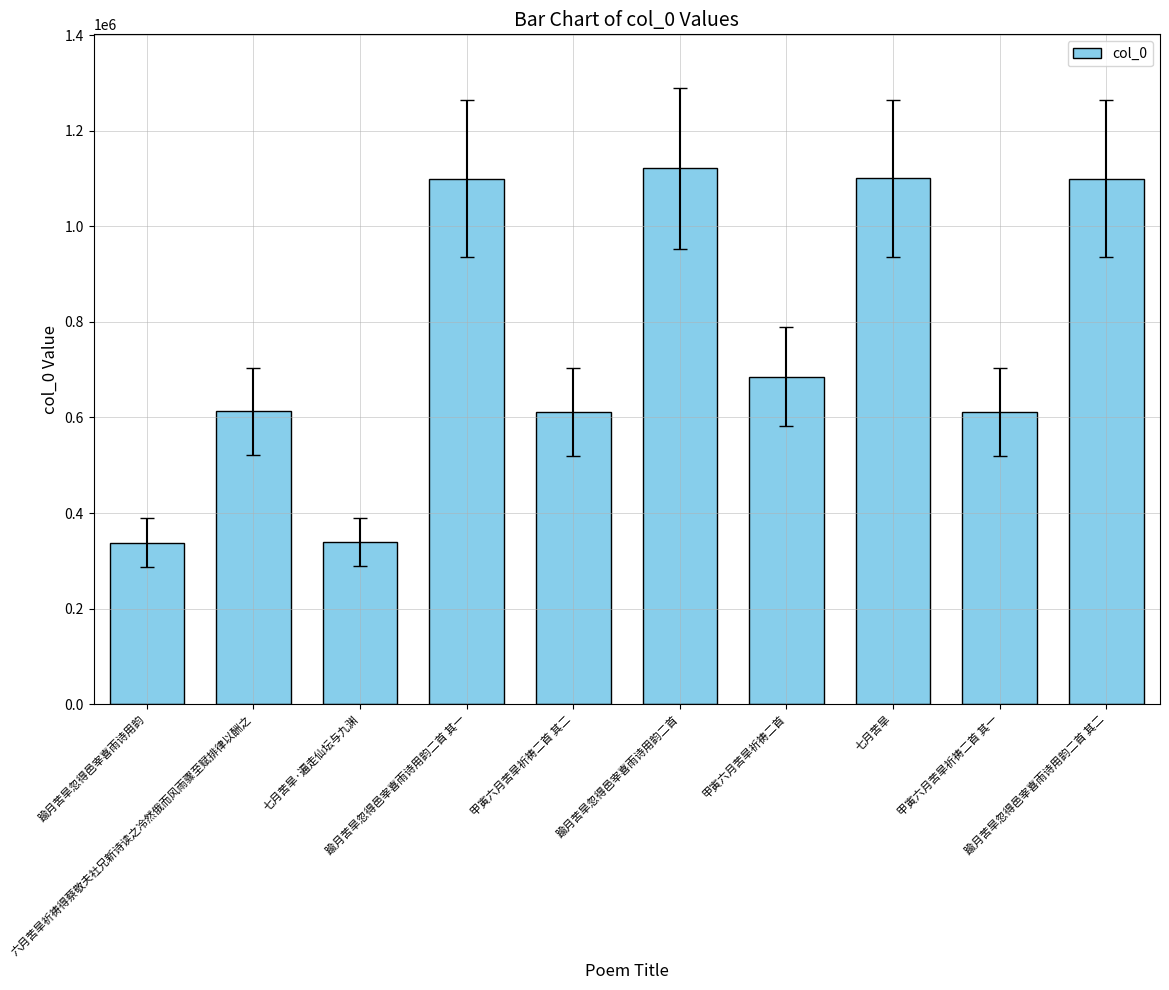

What is the sum of all values?

7619159